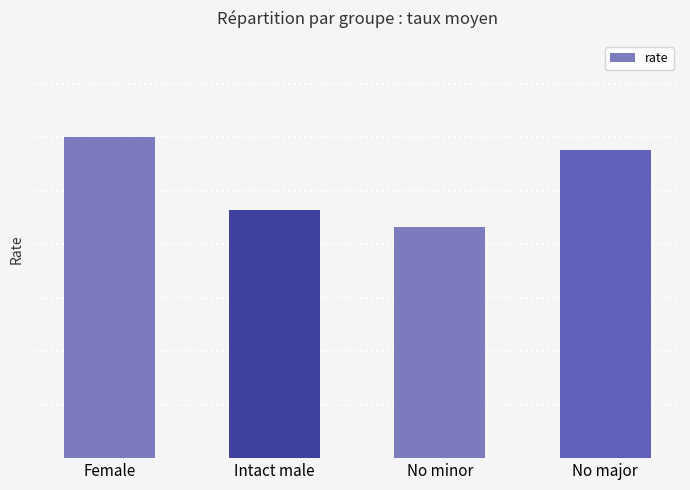

Rank the categories by value from highest to lowest.

Female, No major, Intact male, No minor